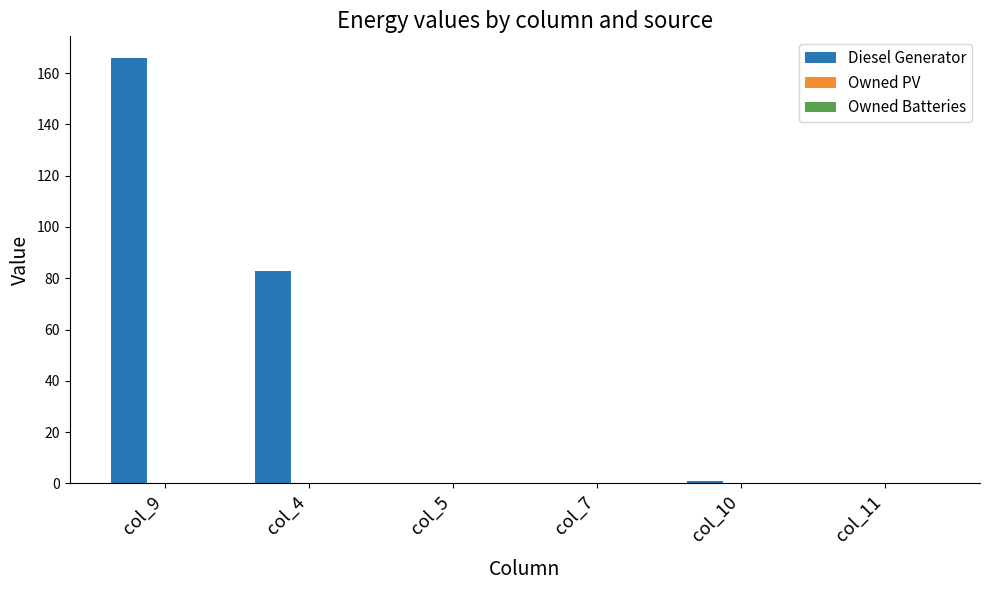

Reading left to right, list all the values displayed in this chart.

col_9=166	col_4=83	col_5=0	col_7=0	col_10=1	col_11=0